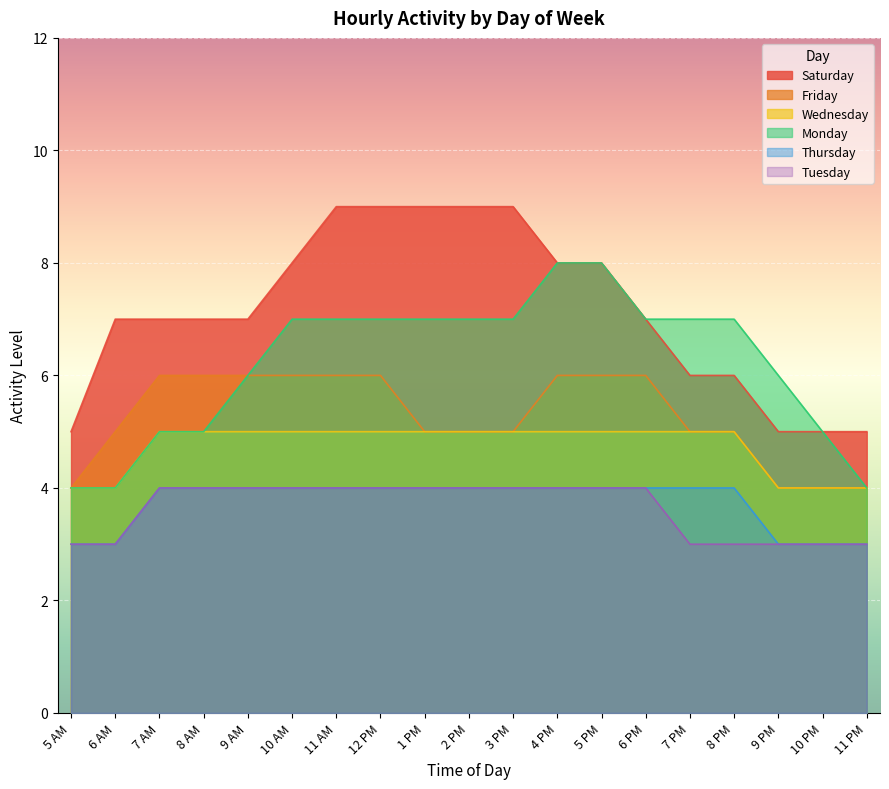

True or false: Thursday has a value of 1 at 5 AM.

False